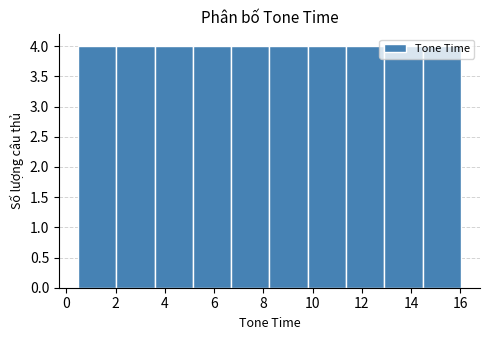

How tall is the bar that spans 8.2 to 9.8 on the x-axis? Neither the bar edges nor the heights are printed on the chart, so give them approximately, as read against the axes.

4